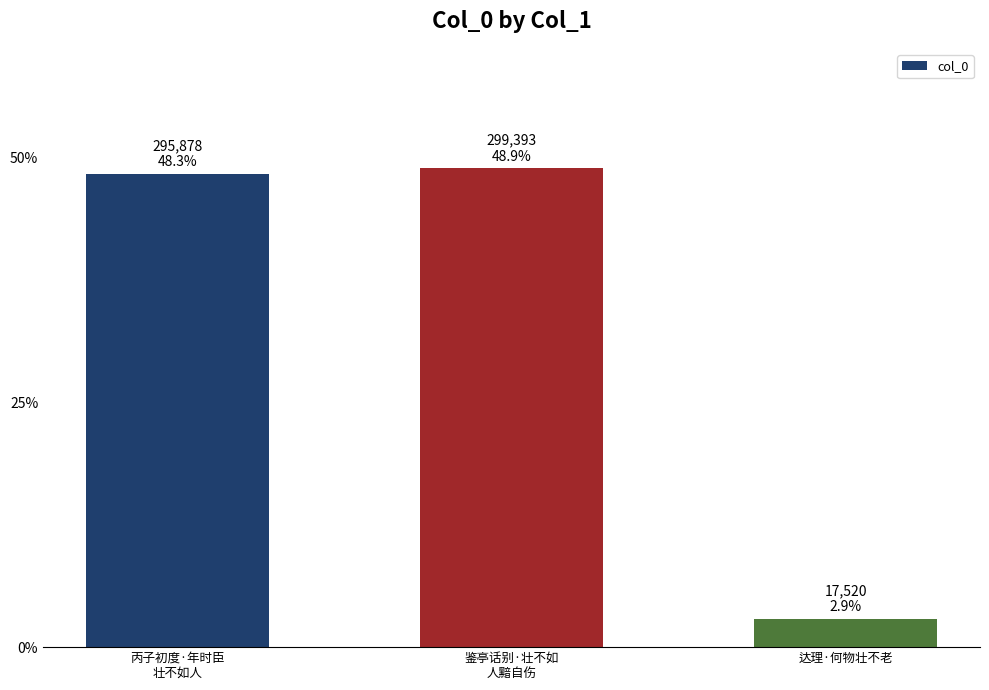

What is the label of the 2nd bar from the right?

鉴亭话别·壮不如
人黯自伤